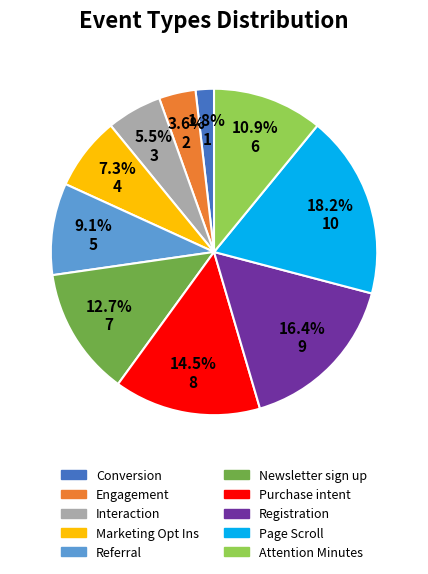

Does Page Scroll represent more than half of the total?

No